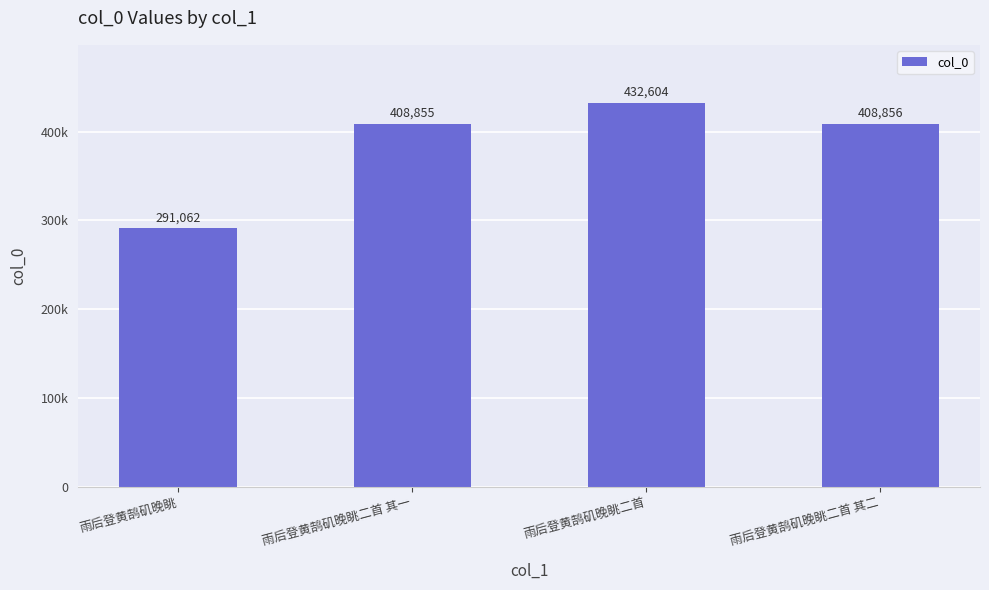

What is the sum of the values at 雨后登黄鹄矶晚眺 and 雨后登黄鹄矶晚眺二首 其二?

699918